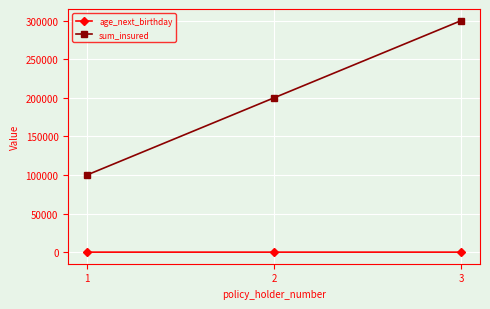

Rank the series at 1 from lowest to highest value.

age_next_birthday, sum_insured